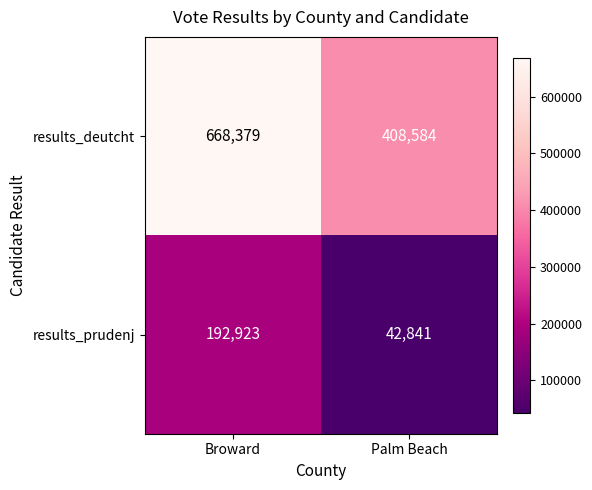

List the series in order of their peak value, highest first.

results_deutcht, results_prudenj